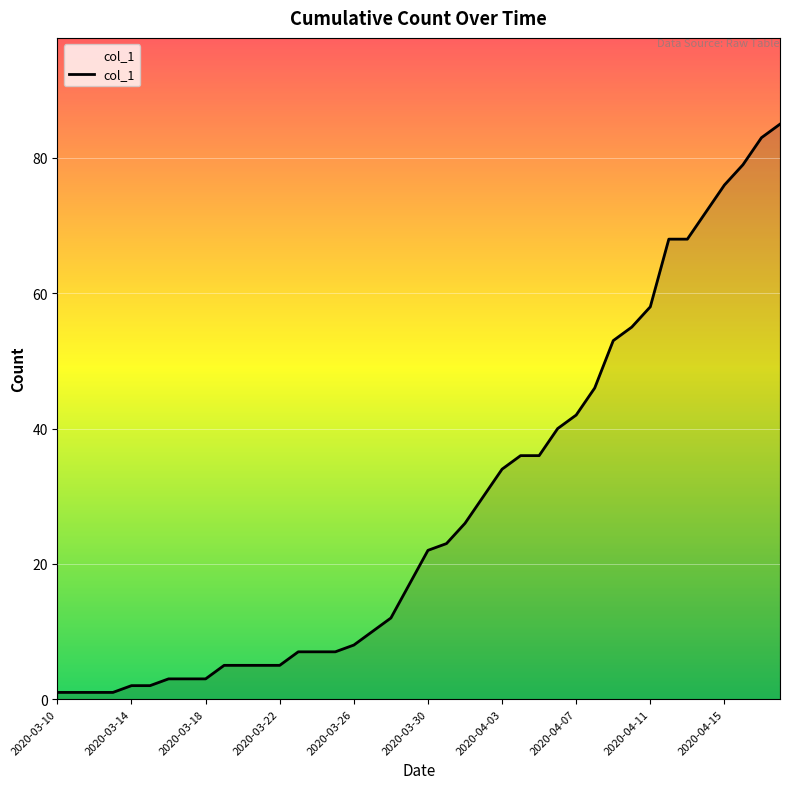

Does the chart have visible grid lines?

Yes